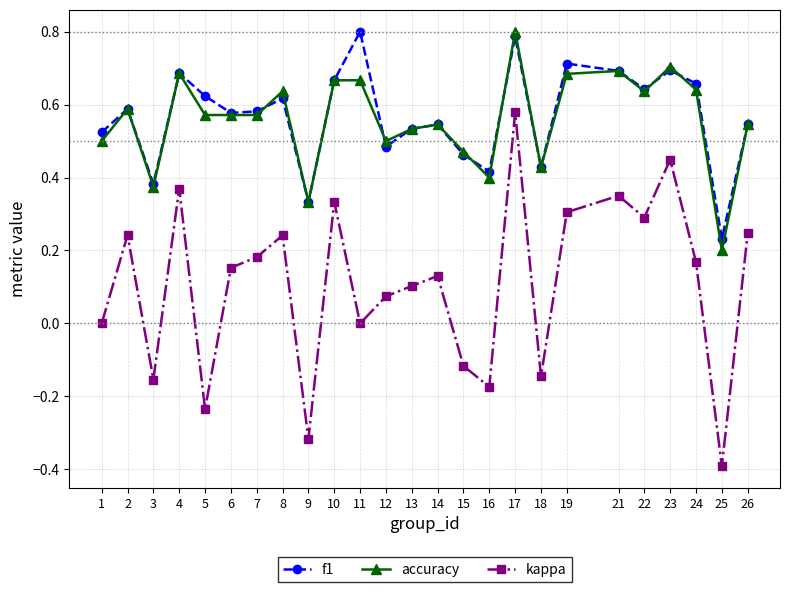

True or false: f1 and kappa intersect in this chart.

False